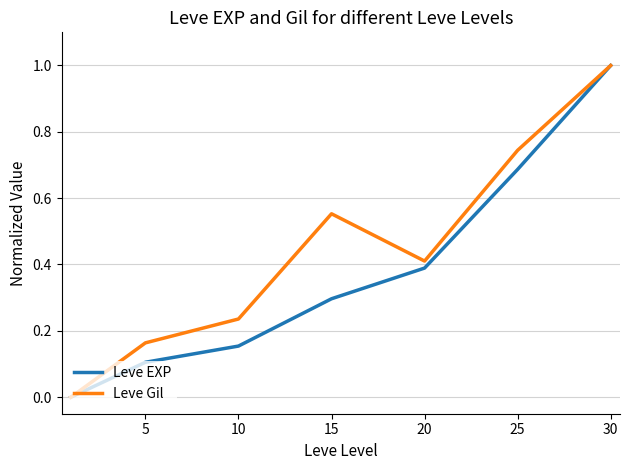

Count the number of data series in this chart.

2